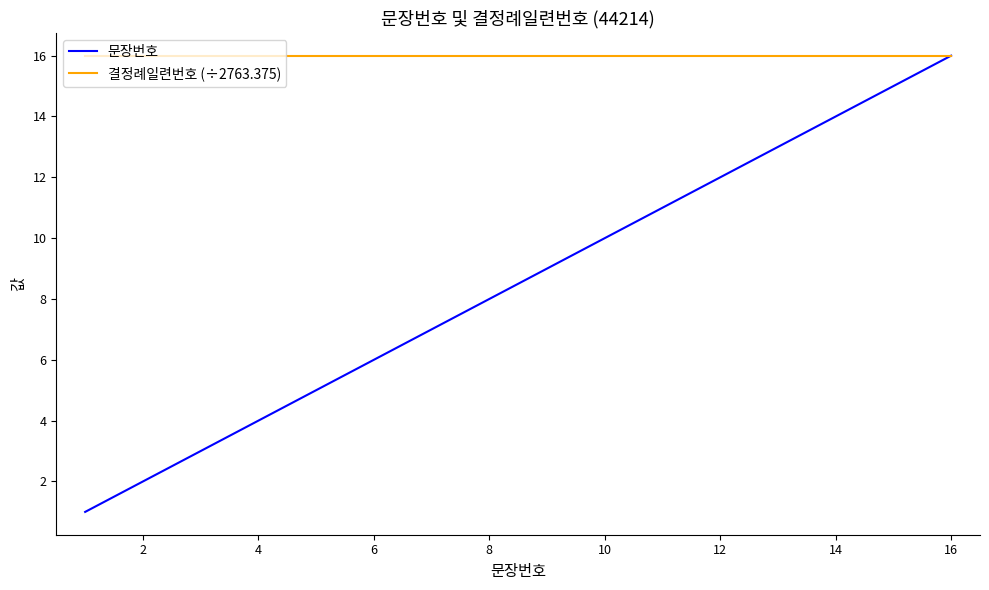

Reading left to right, what are all the values shown in this chart?

문장번호: 1	2	3	4	5	6	7	8	9	10	11	12	13	14	15	16
결정례일련번호 (÷2763.375): 16	16	16	16	16	16	16	16	16	16	16	16	16	16	16	16